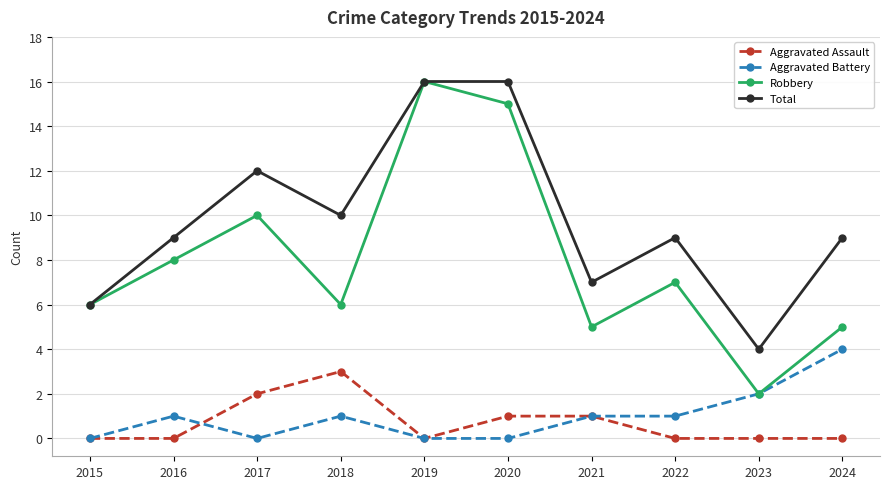

How many interior local peaks does the Robbery series have?

3